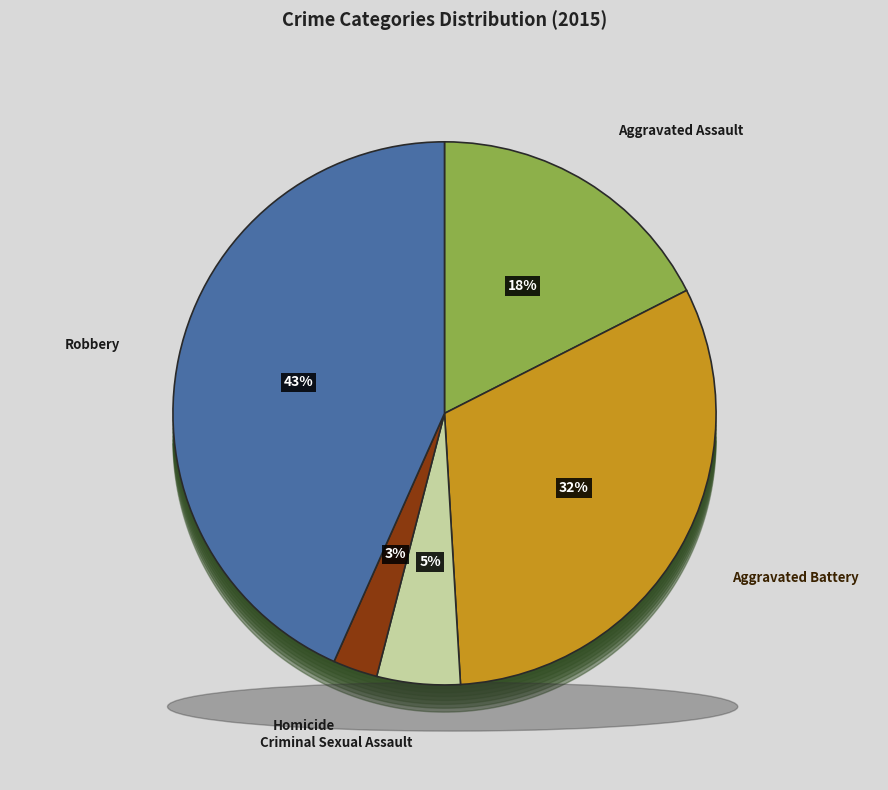

The Aggravated Assault slice represents 18% of the pie. True or false?

True